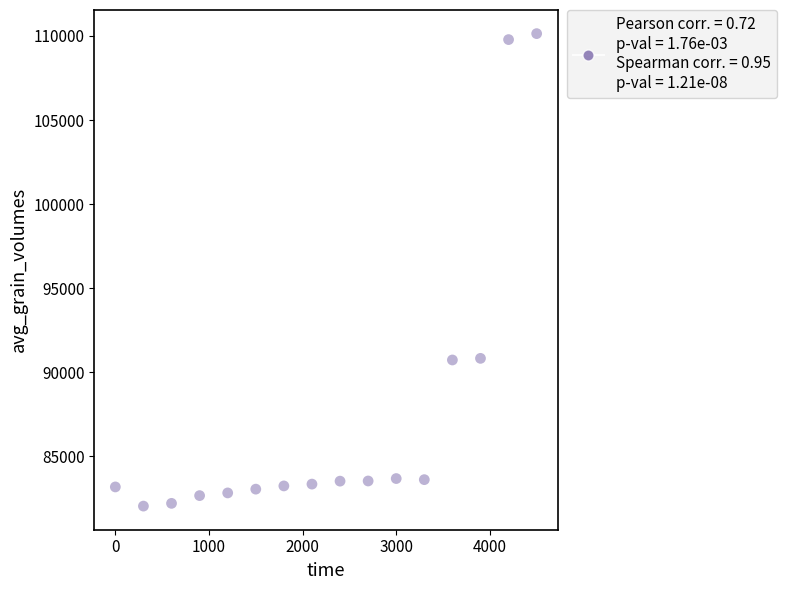

What is the range of Y values (max minus min)?

28089.8